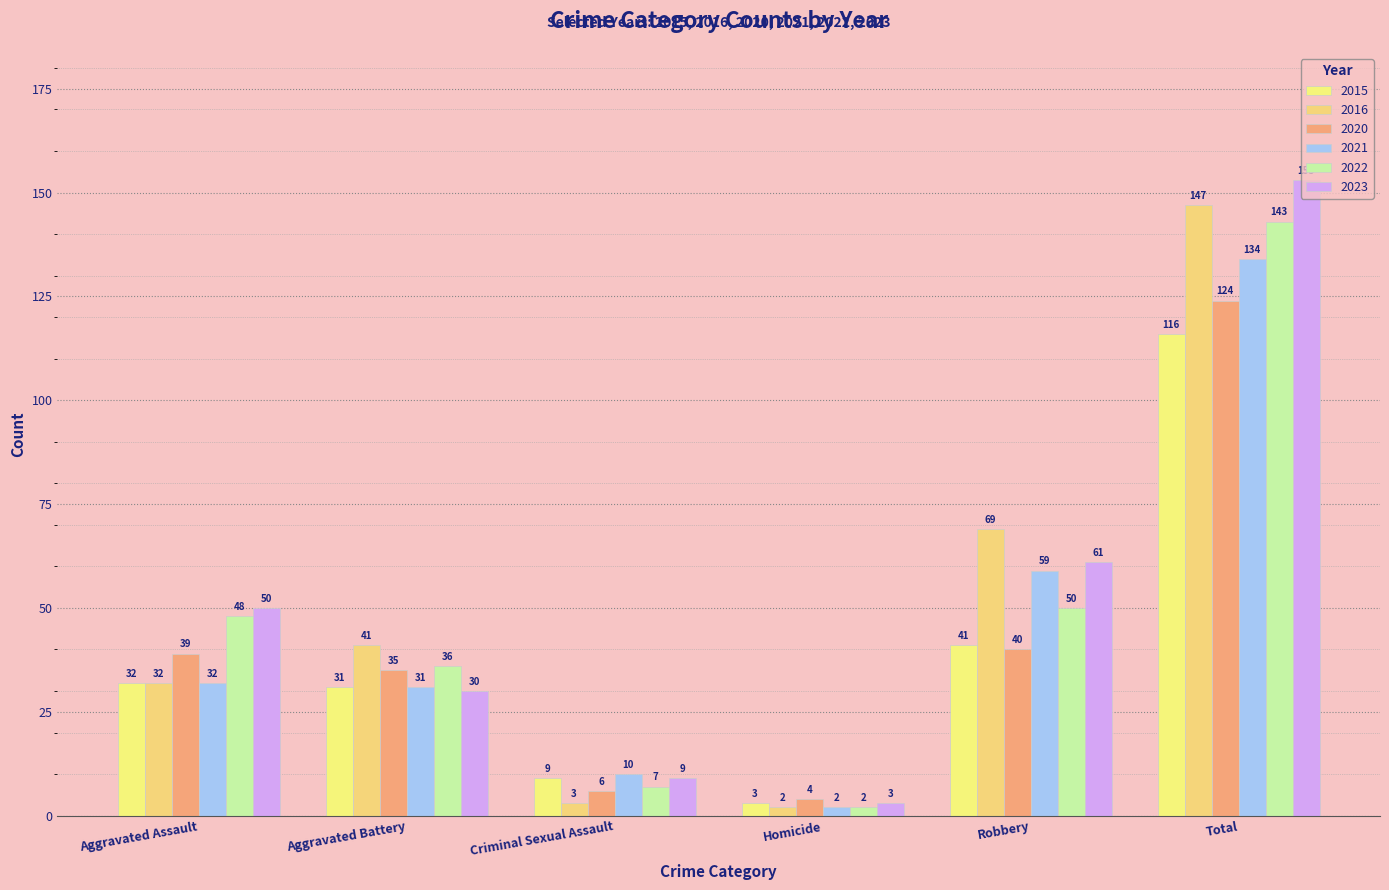

How many groups of bars are there?

6